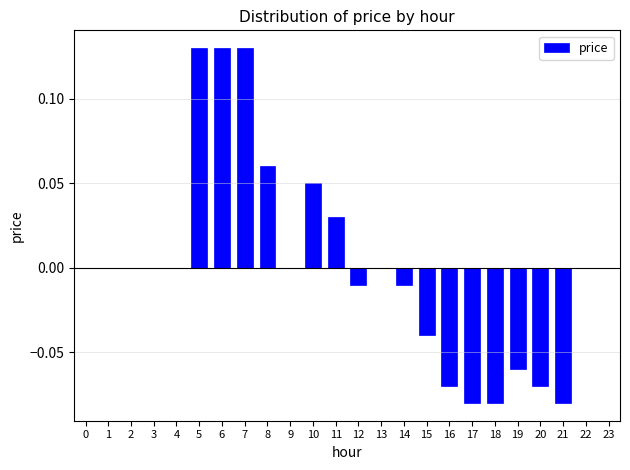

The value at 12 is -0.0. True or false?

True